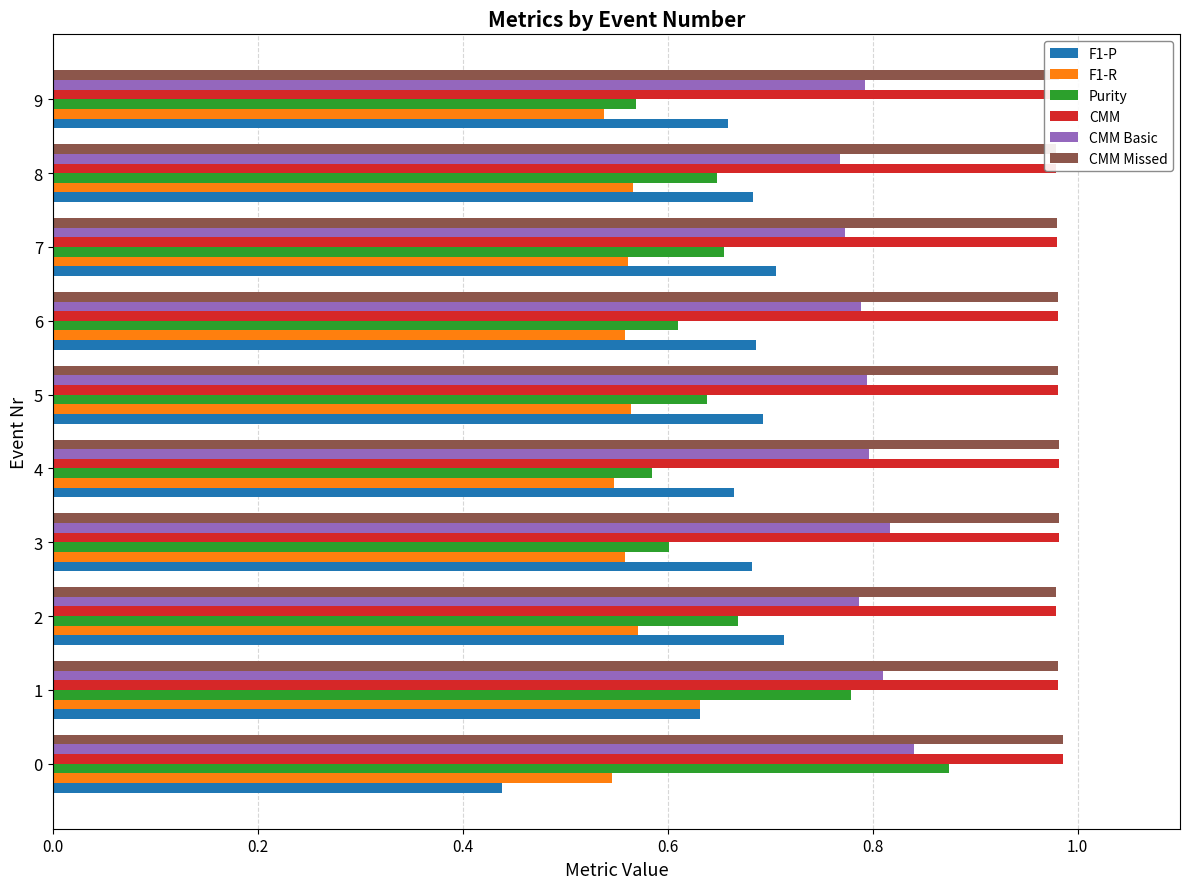

Reading left to right, transcribe all the data shown in this chart.

F1-P: 0.4	0.6	0.7	0.7	0.7	0.7	0.7	0.7	0.7	0.7
F1-R: 0.5	0.6	0.6	0.6	0.5	0.6	0.6	0.6	0.6	0.5
Purity: 0.9	0.8	0.7	0.6	0.6	0.6	0.6	0.7	0.6	0.6
CMM: 1.0	1.0	1.0	1.0	1.0	1.0	1.0	1.0	1.0	1.0
CMM Basic: 0.8	0.8	0.8	0.8	0.8	0.8	0.8	0.8	0.8	0.8
CMM Missed: 1.0	1.0	1.0	1.0	1.0	1.0	1.0	1.0	1.0	1.0